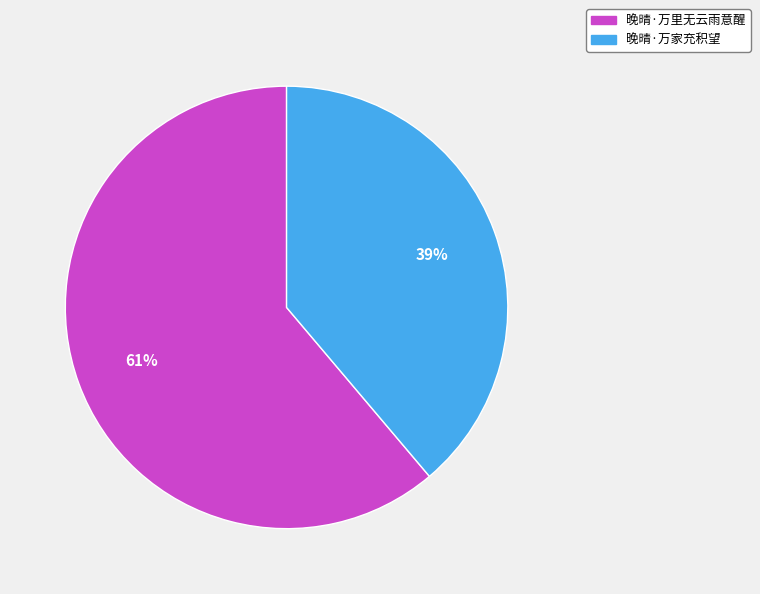

How many segments does this pie chart have?

2